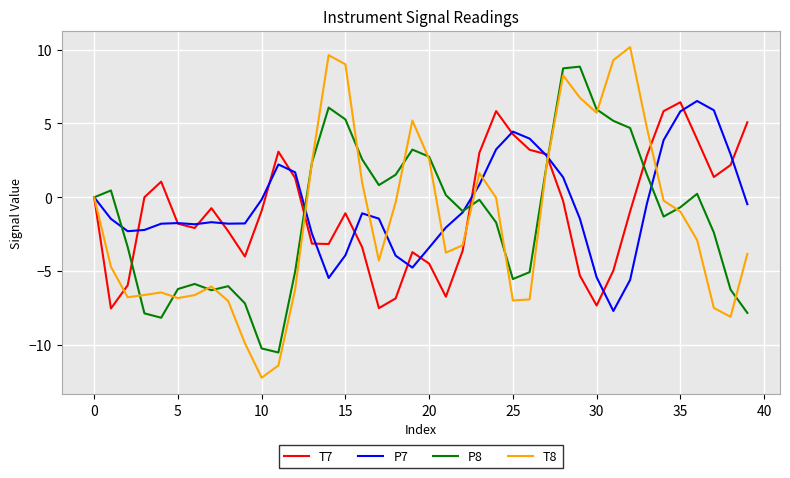

Which series has the widest spread of values?

T8